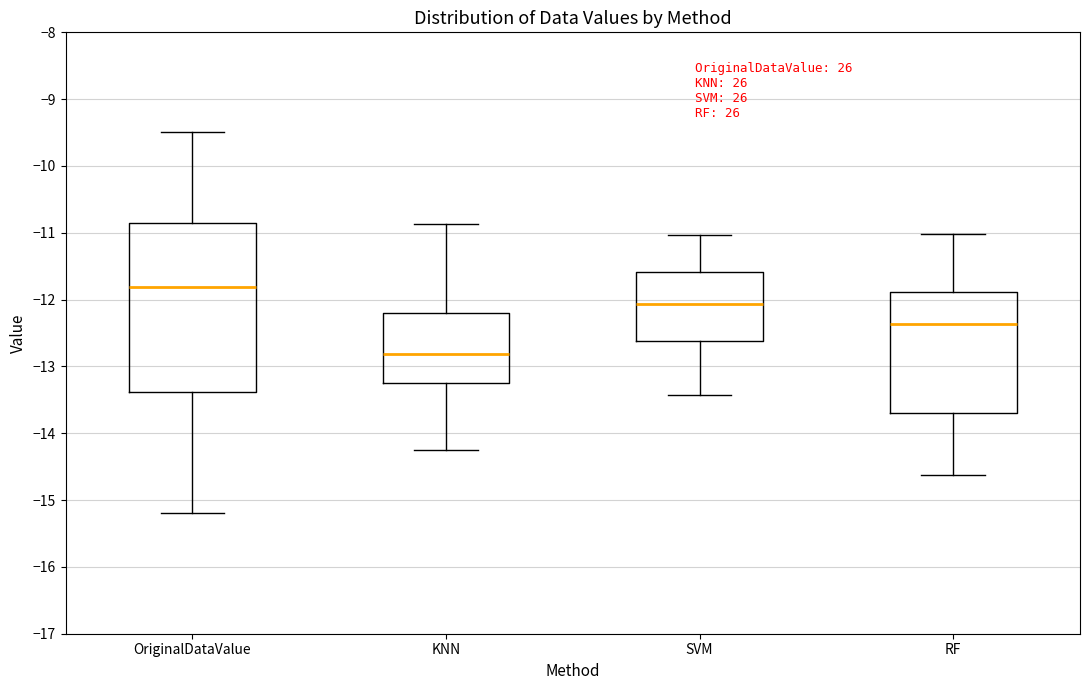

Reading left to right, transcribe this box plot: for each box, give where its median line is, the range the box spans, and where its two whiskers end, as read against the y-axis. The values are not printed on the chart, so give them approximately, as read against the axis.

OriginalDataValue: median -11.8, box -13.4 to -10.8, whiskers -15.2 to -9.5
KNN: median -12.8, box -13.3 to -12.2, whiskers -14.3 to -10.9
SVM: median -12.1, box -12.6 to -11.6, whiskers -13.4 to -11.0
RF: median -12.4, box -13.7 to -11.9, whiskers -14.6 to -11.0